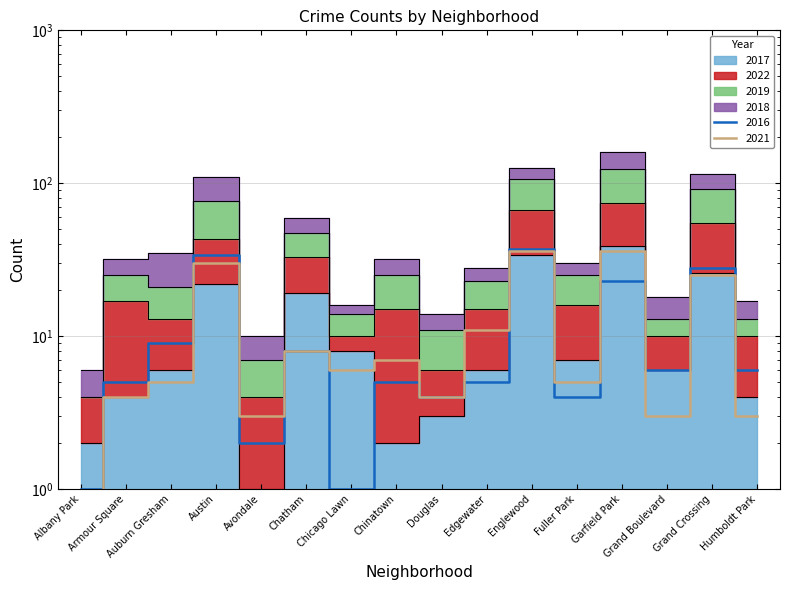

How many interior local valleys does the 2016 series have?

5